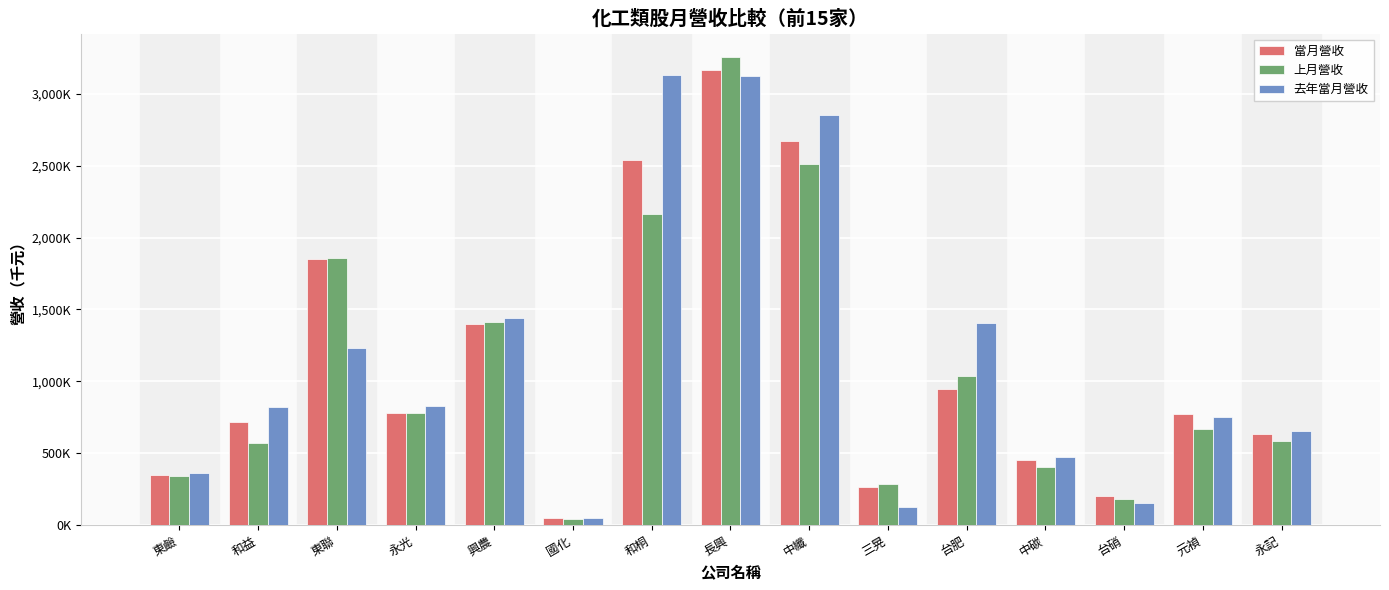

What is the total value across all series at 永光?

2389030